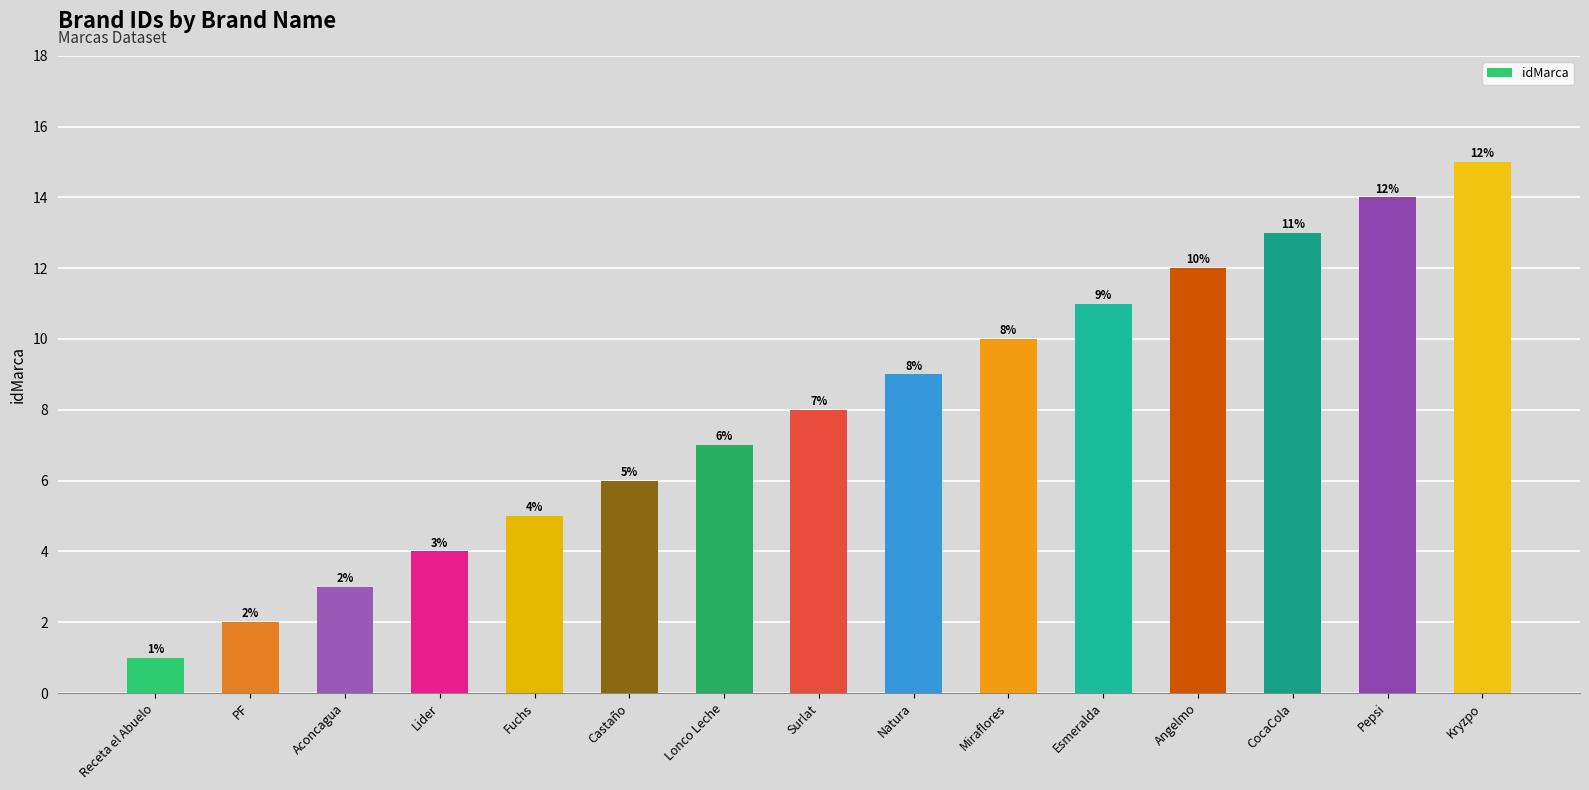

Count the number of categories in the chart.

15